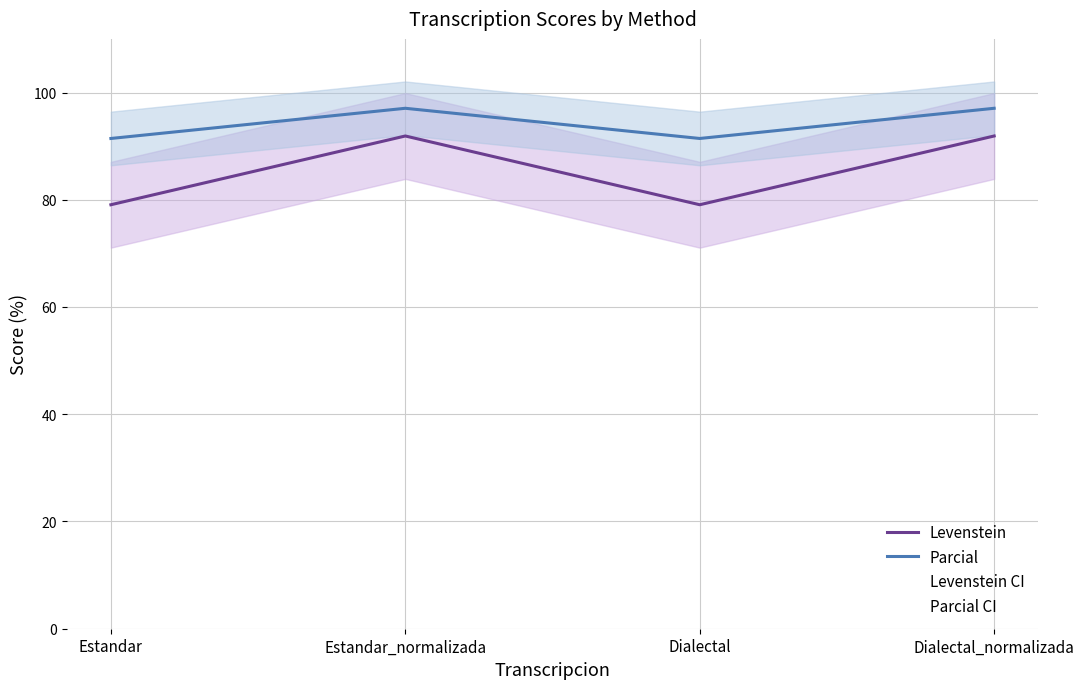

In Parcial, how many points are lower than both neighbors (excluding endpoints)?

1